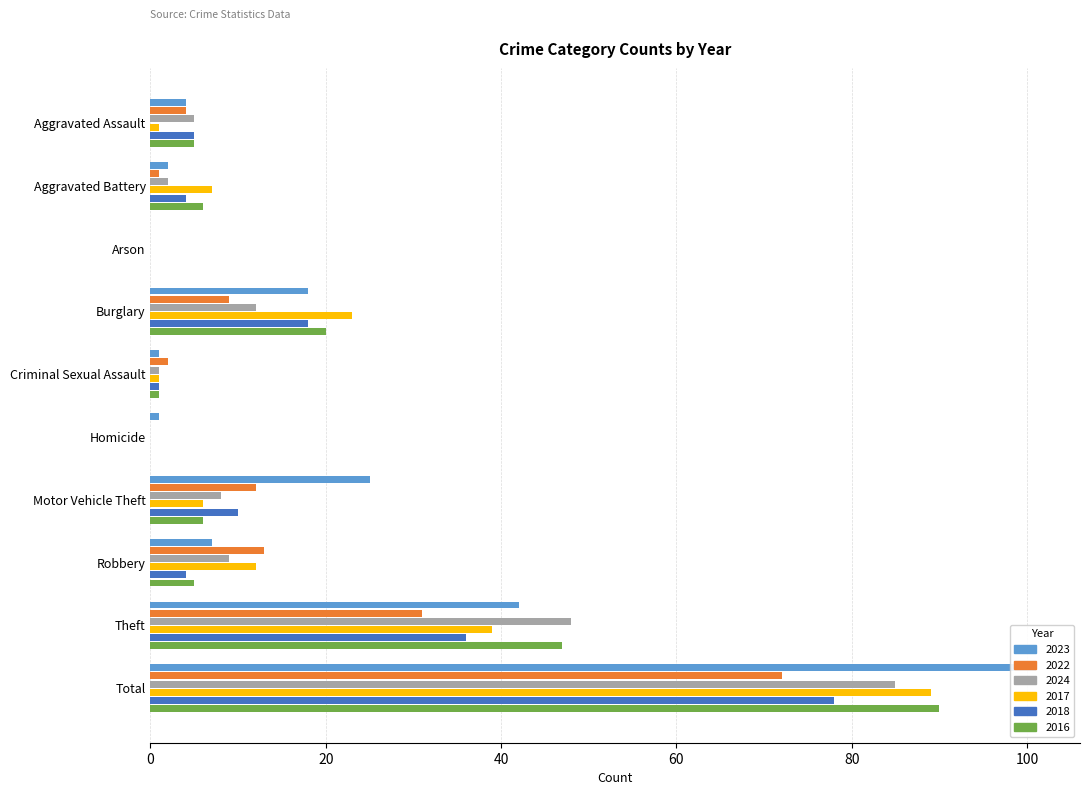

What is the maximum value shown in the chart?

101